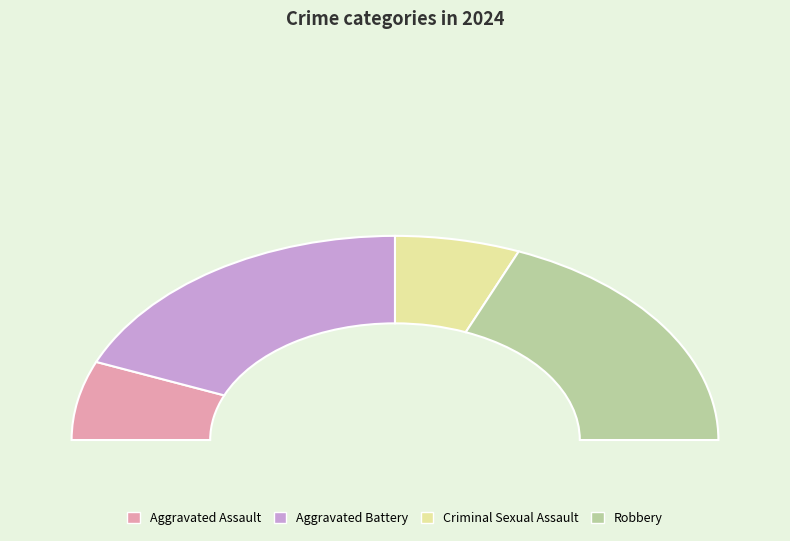

What is the smallest slice in the pie chart?

Aggravated Assault